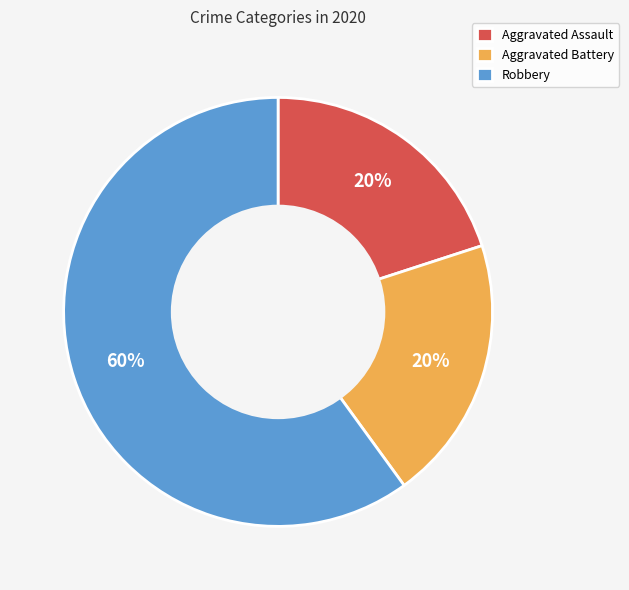

What percentage is the Aggravated Battery slice, to the nearest percent?

20%